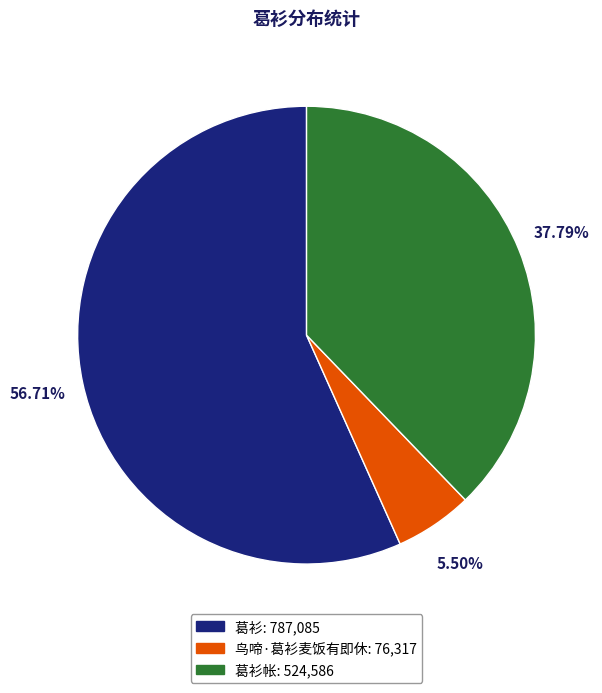

Does any single category account for the majority?

Yes